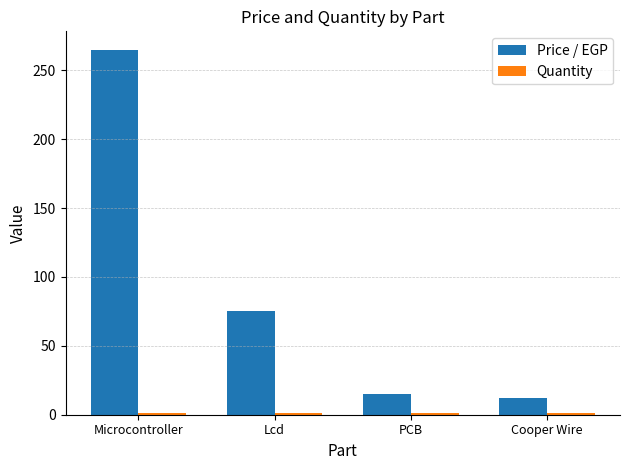

Which series has the largest total across all categories?

Price / EGP